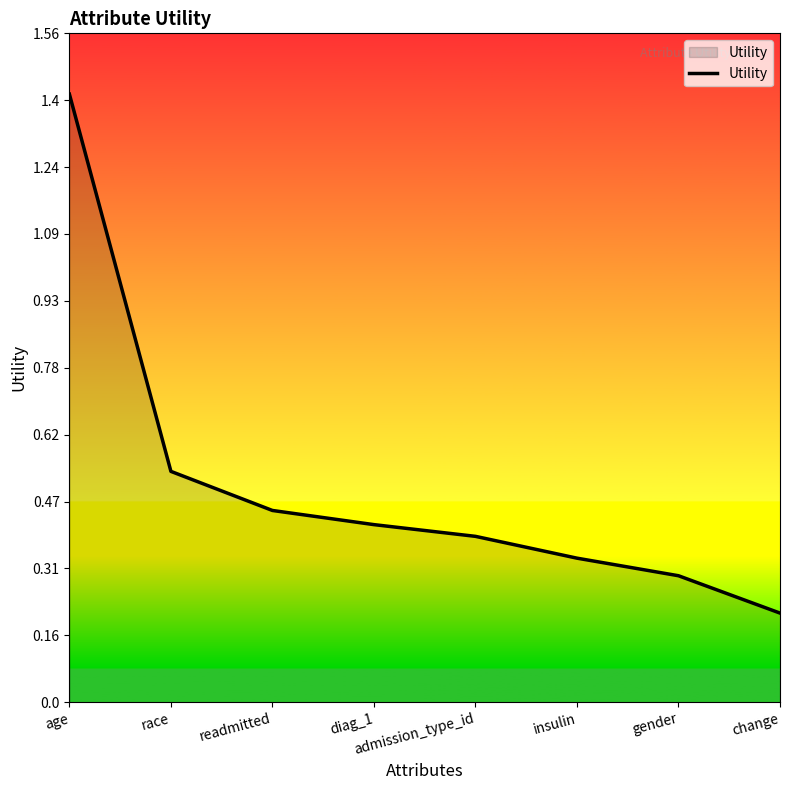

List the labels in order of value, largest first.

age, race, readmitted, diag_1, admission_type_id, insulin, gender, change